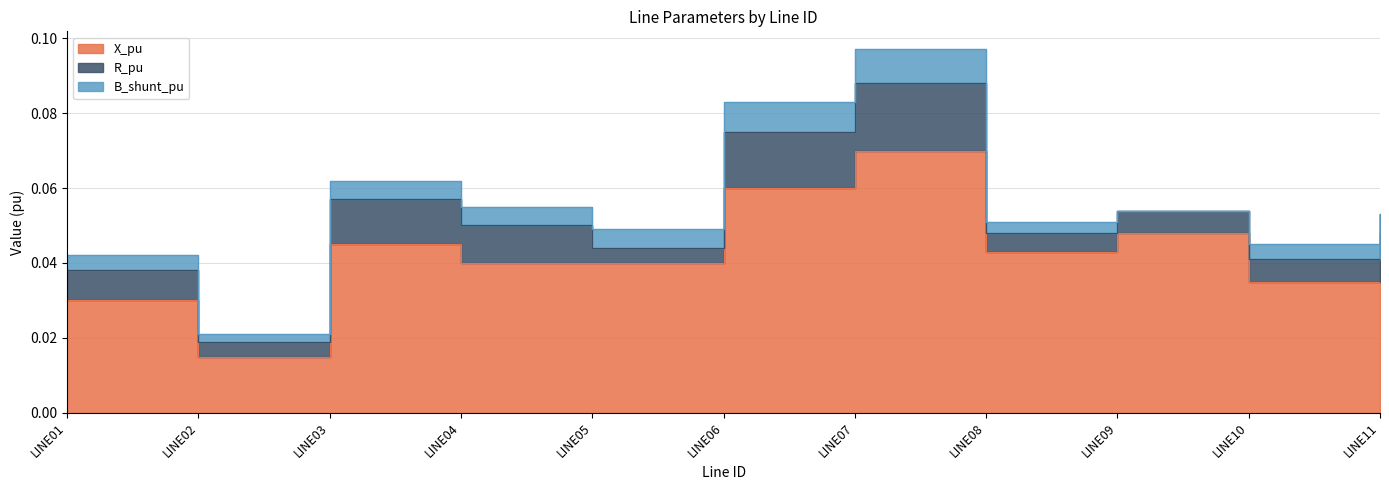

Where is X_pu nearest to the value 0?

LINE02